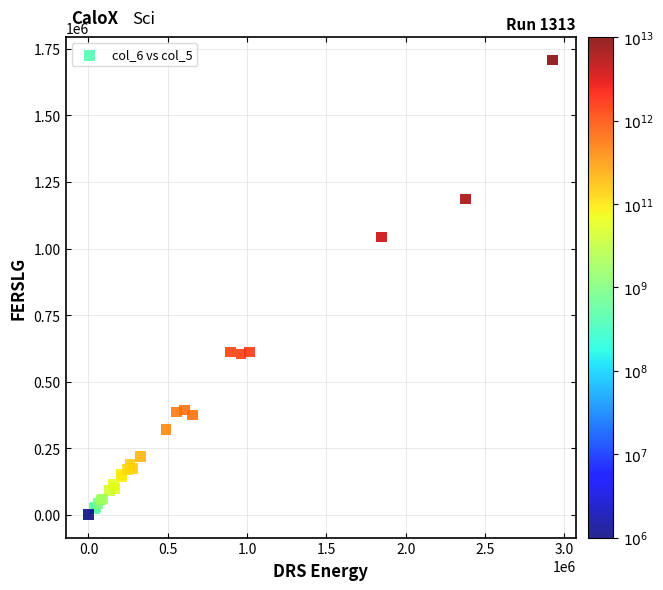

What Y value in the scatter plot is closest to 854500?

1044000